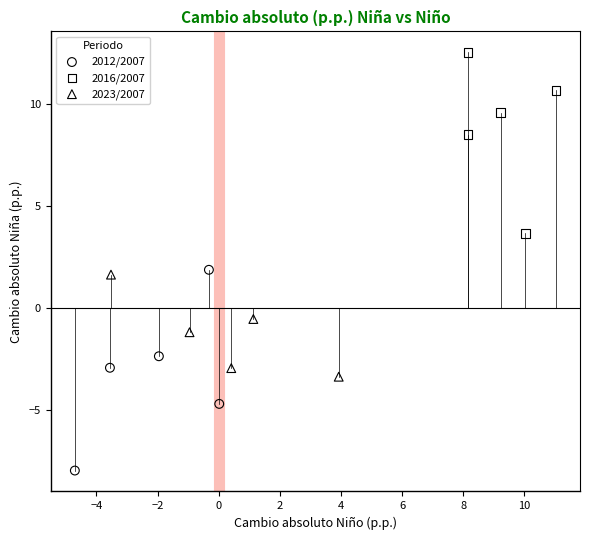

What are all the series names shown in the legend?

2012/2007, 2016/2007, 2023/2007